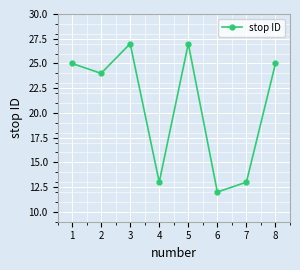

Reading right to left, list all the values displayed in this chart.

8=25	7=13	6=12	5=27	4=13	3=27	2=24	1=25